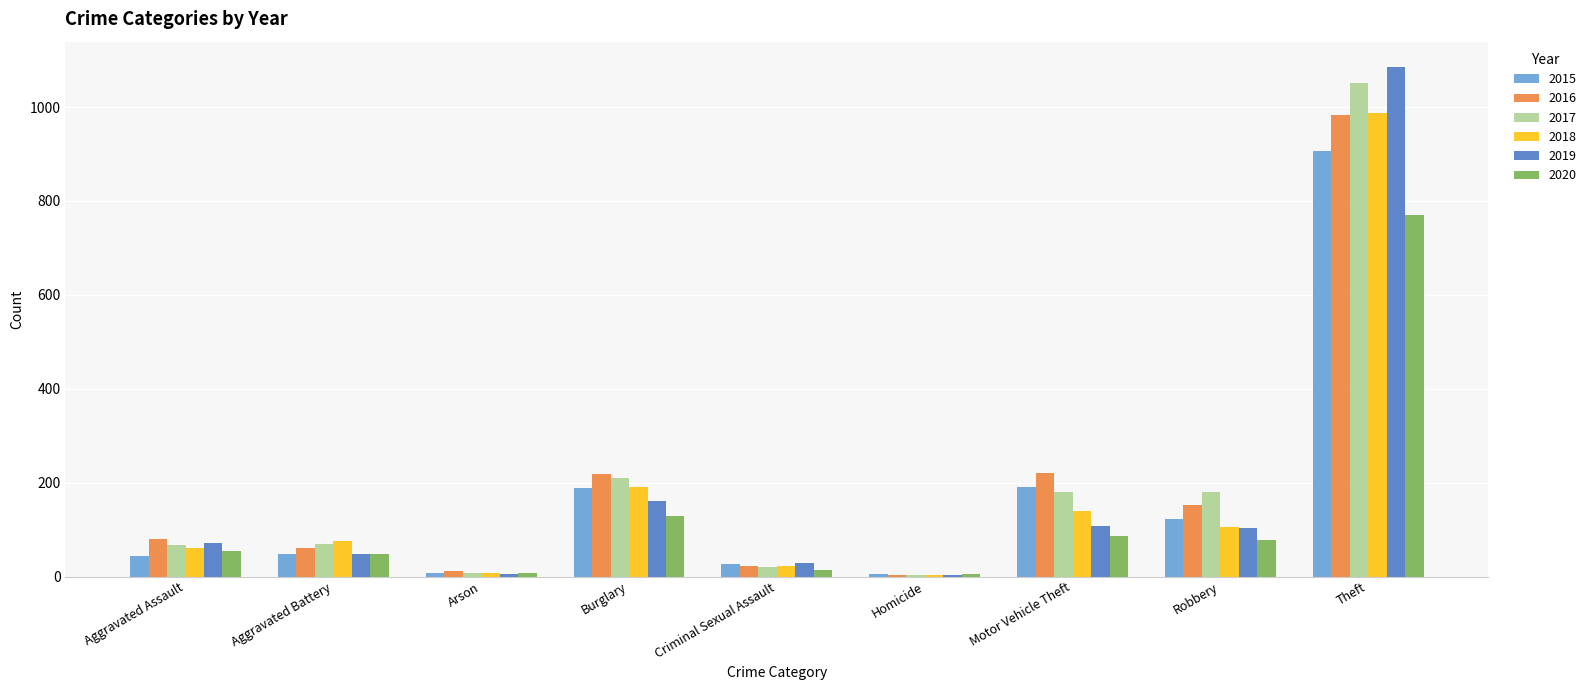

Which series has the widest spread of values?

2019